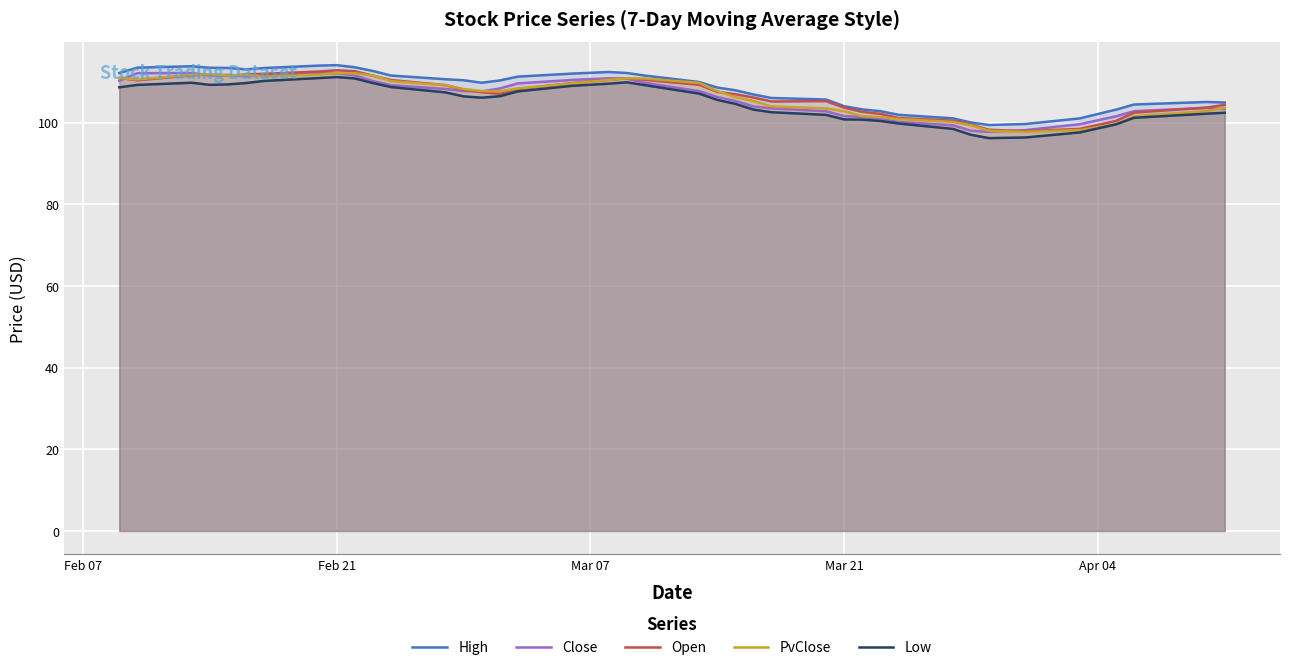

After their last crossing, which series has the higher values: Open or PvClose?

Open